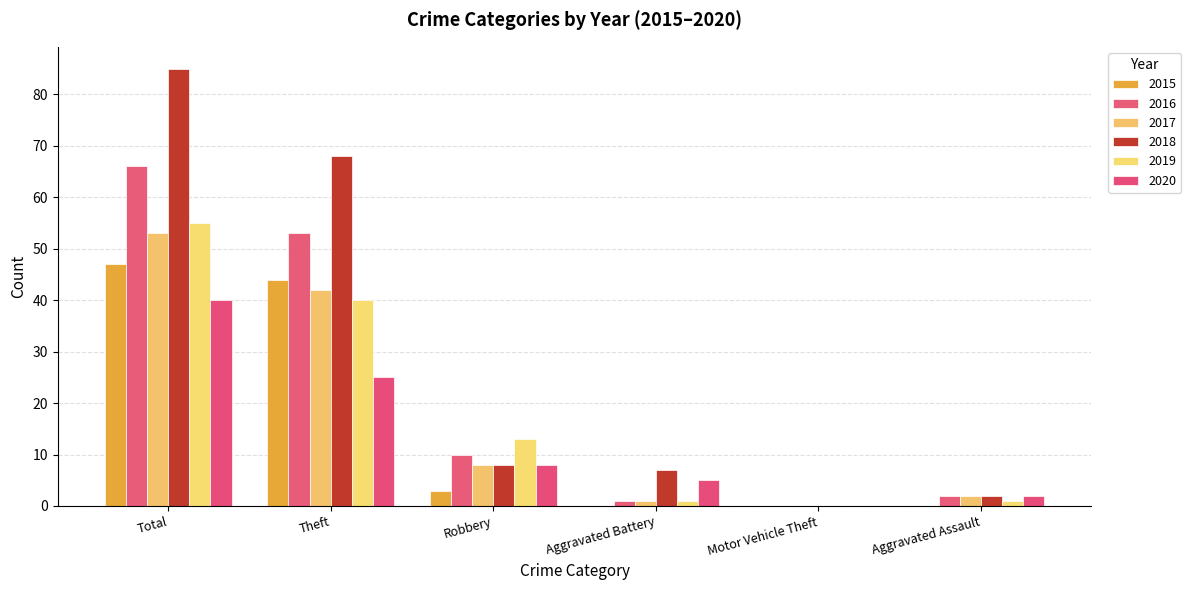

At which category is the sum across all series the highest?

Total